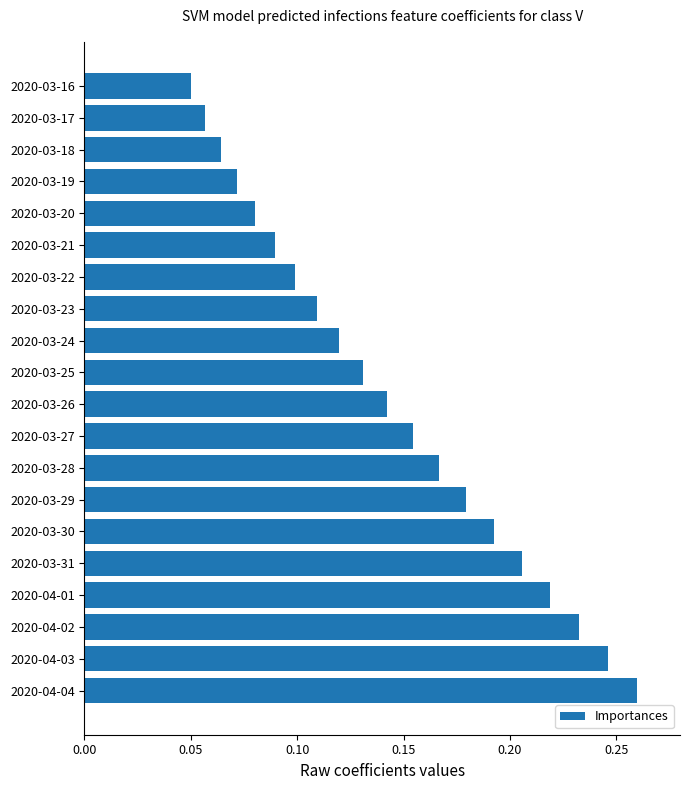

Are the bars horizontal?

Yes